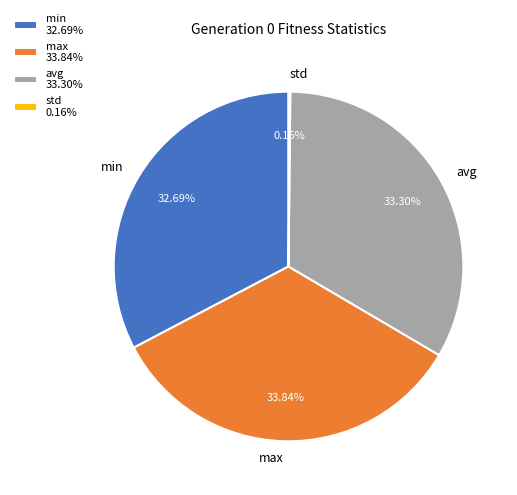

Combined, do avg and min account for over 50%?

Yes